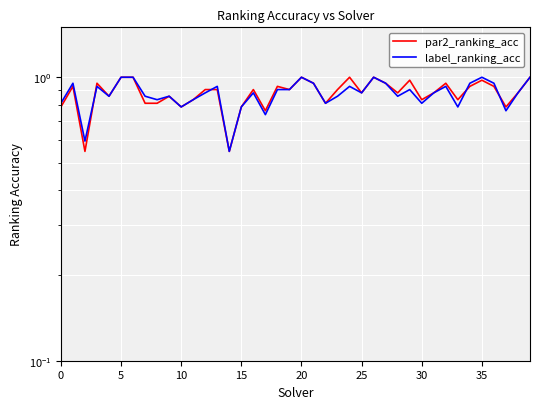

Does the chart display data point markers on the line(s)?

No